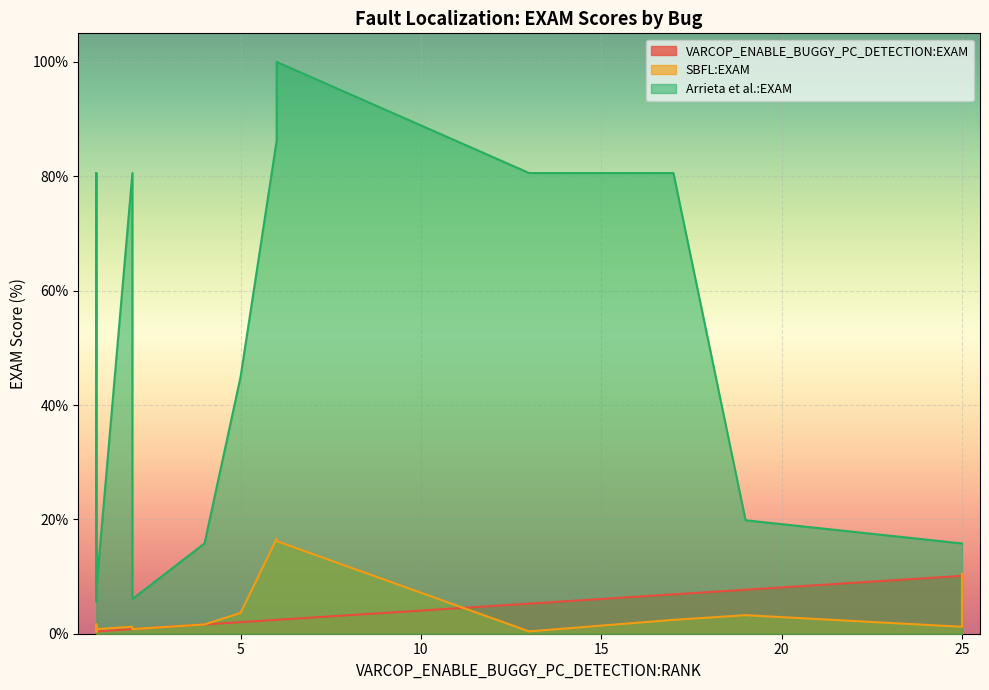

What are all the series names shown in the legend?

VARCOP_ENABLE_BUGGY_PC_DETECTION:EXAM, SBFL:EXAM, Arrieta et al.:EXAM